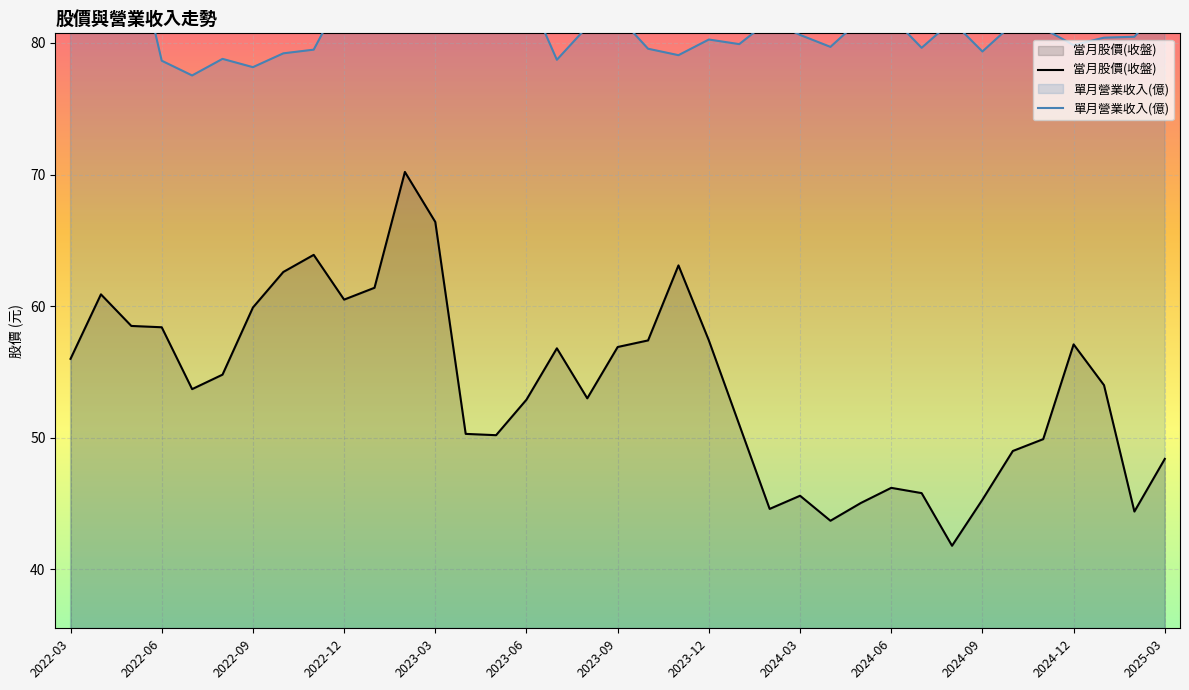

What is the lowest value of the 當月股價(收盤) series?

41.8